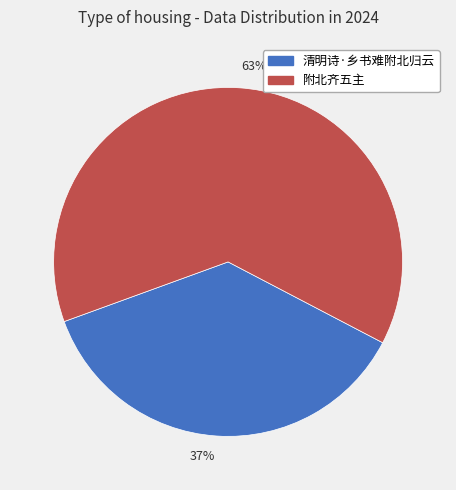

How many slices are in this pie chart?

2